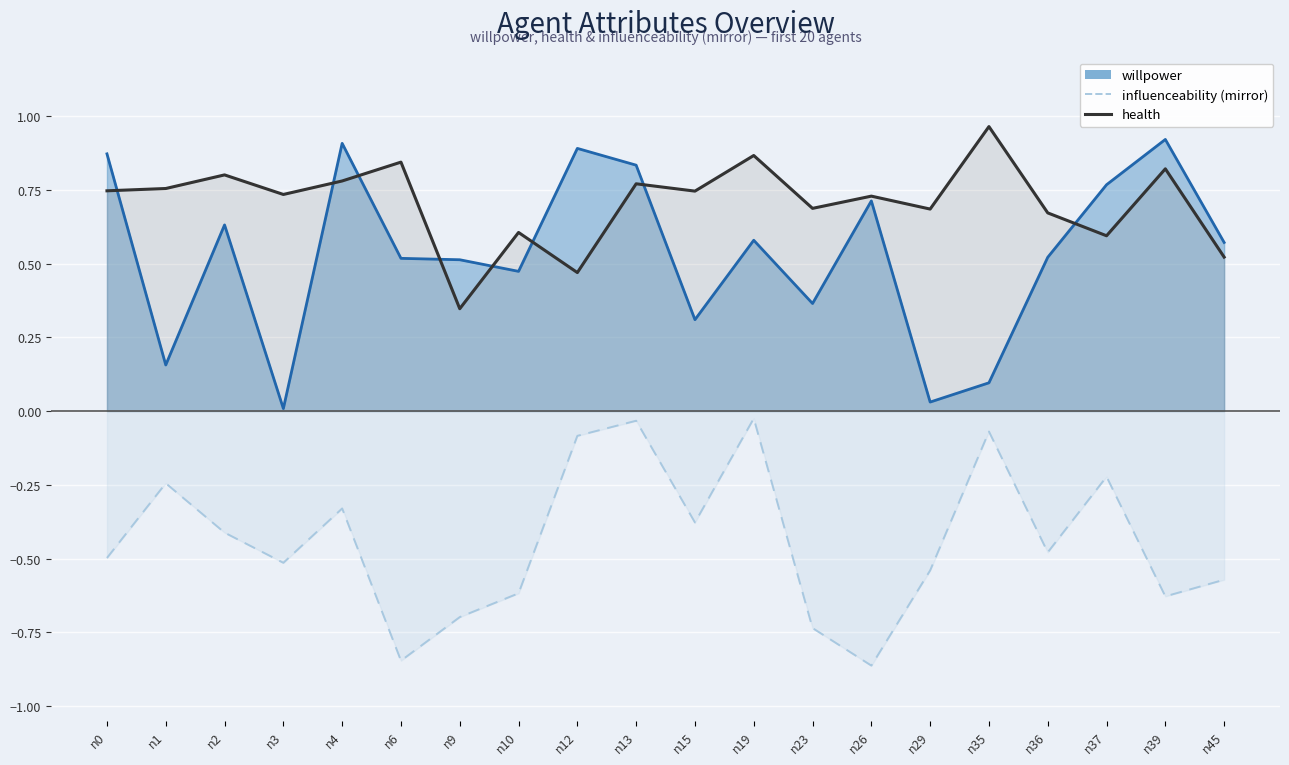

Rank the categories by influenceability (mirror) value from highest to lowest.

n19, n13, n35, n12, n37, n1, n4, n15, n2, n36, n0, n3, n29, n45, n10, n39, n9, n23, n6, n26